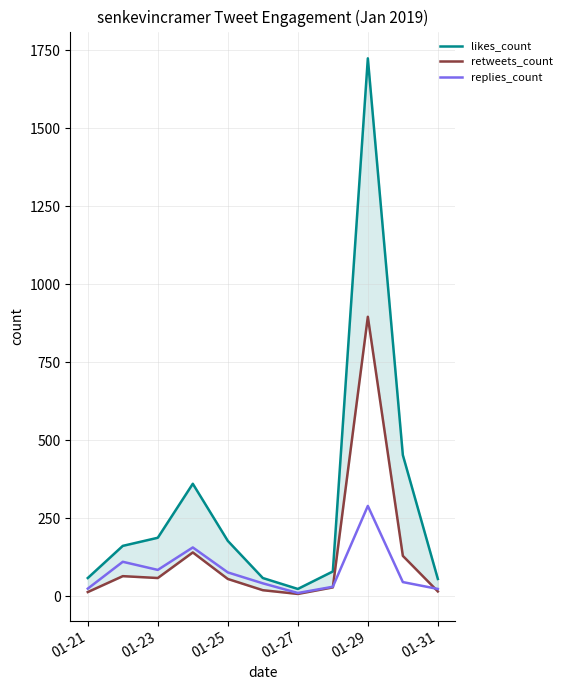

List the series in order of their overall mean, highest first.

likes_count, retweets_count, replies_count